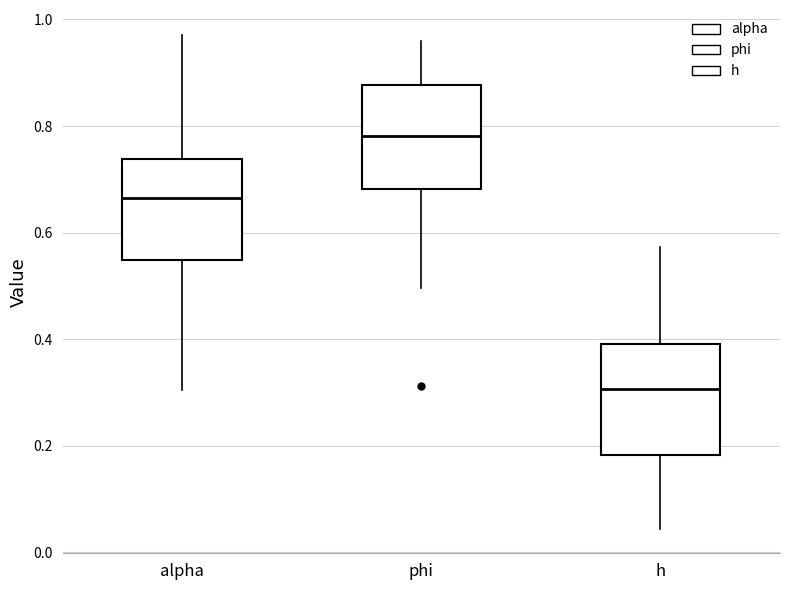

Where is the lower edge of the box for alpha on the y-axis? The values are not printed on the chart, so give them approximately, as read against the axis.

0.54